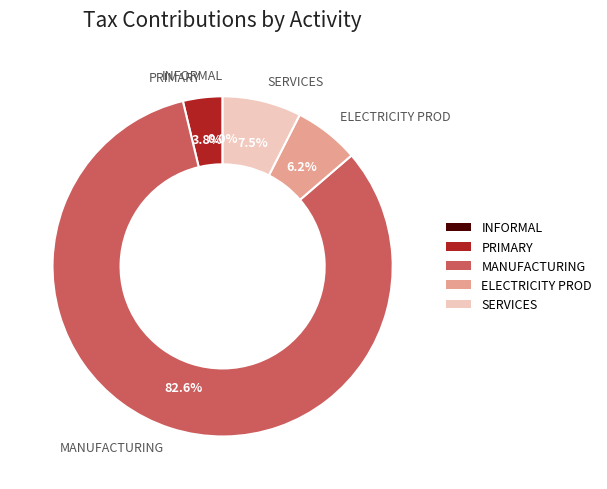

Which category has the smallest portion of the pie?

INFORMAL